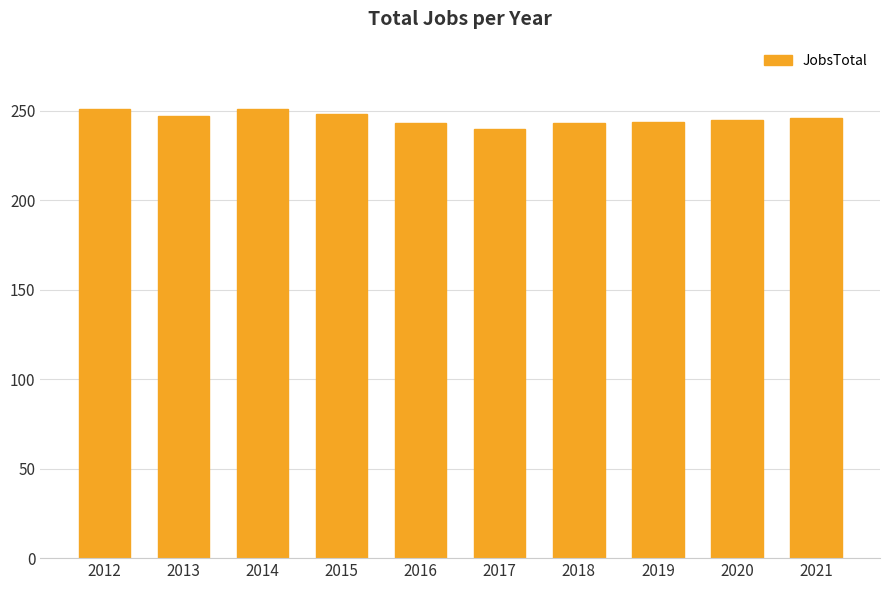

What is the value of the 2nd bar from the left?

247